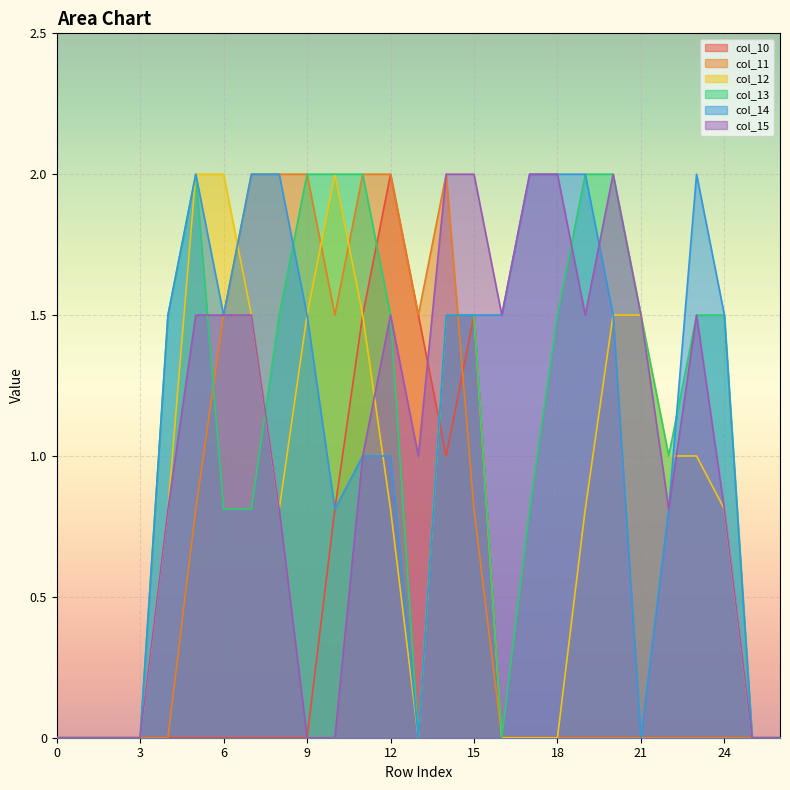

At which label does col_14 reach its peak?

5